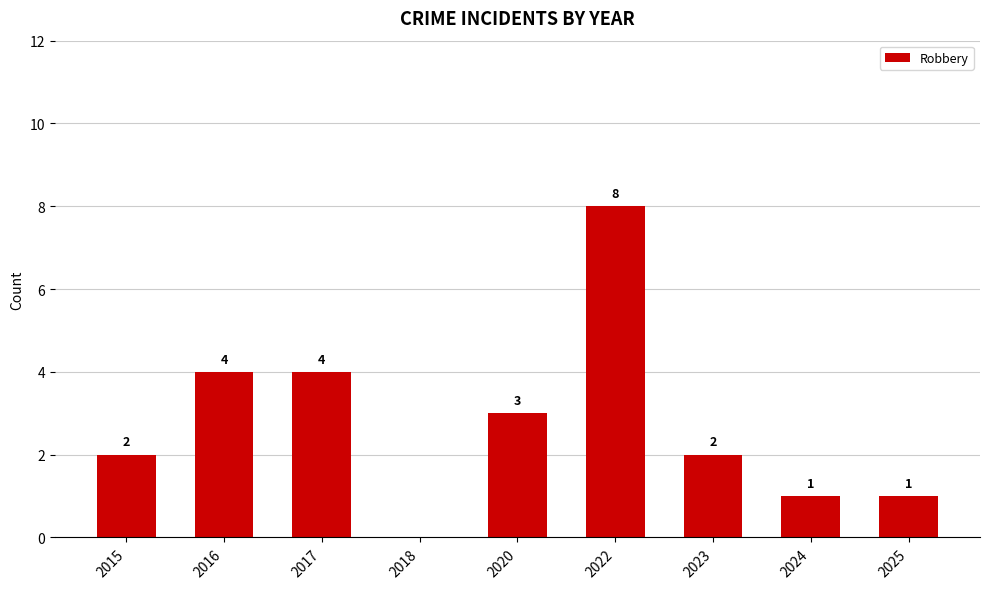

What is the ratio of the value at 2017 to the value at 2023?

2.0